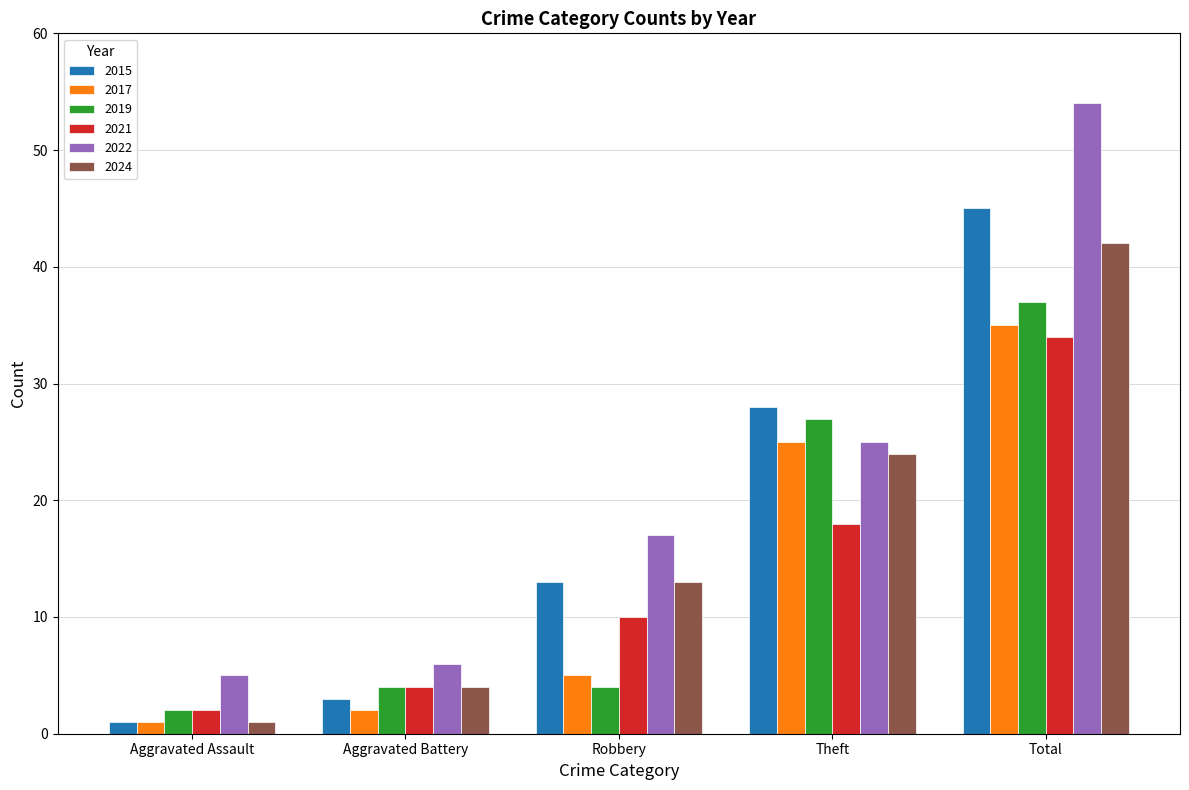

What is the approximate value of 2022 at Aggravated Assault, to the nearest 5?

5